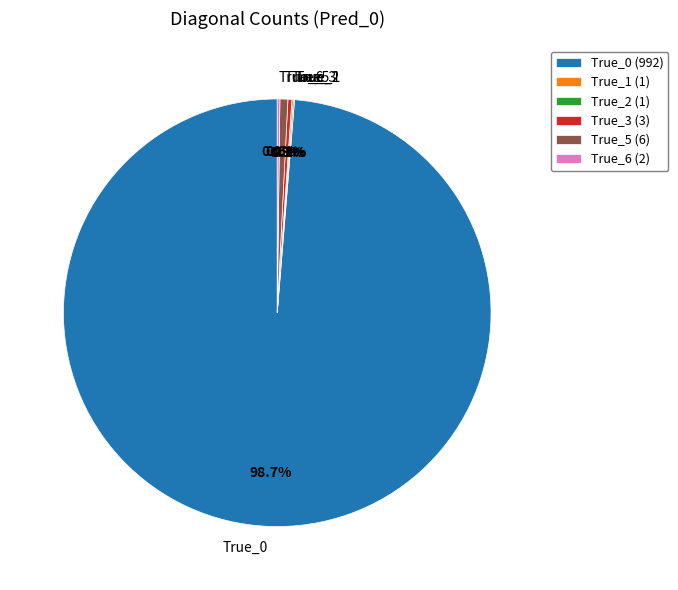

Does True_0 represent more than half of the total?

Yes